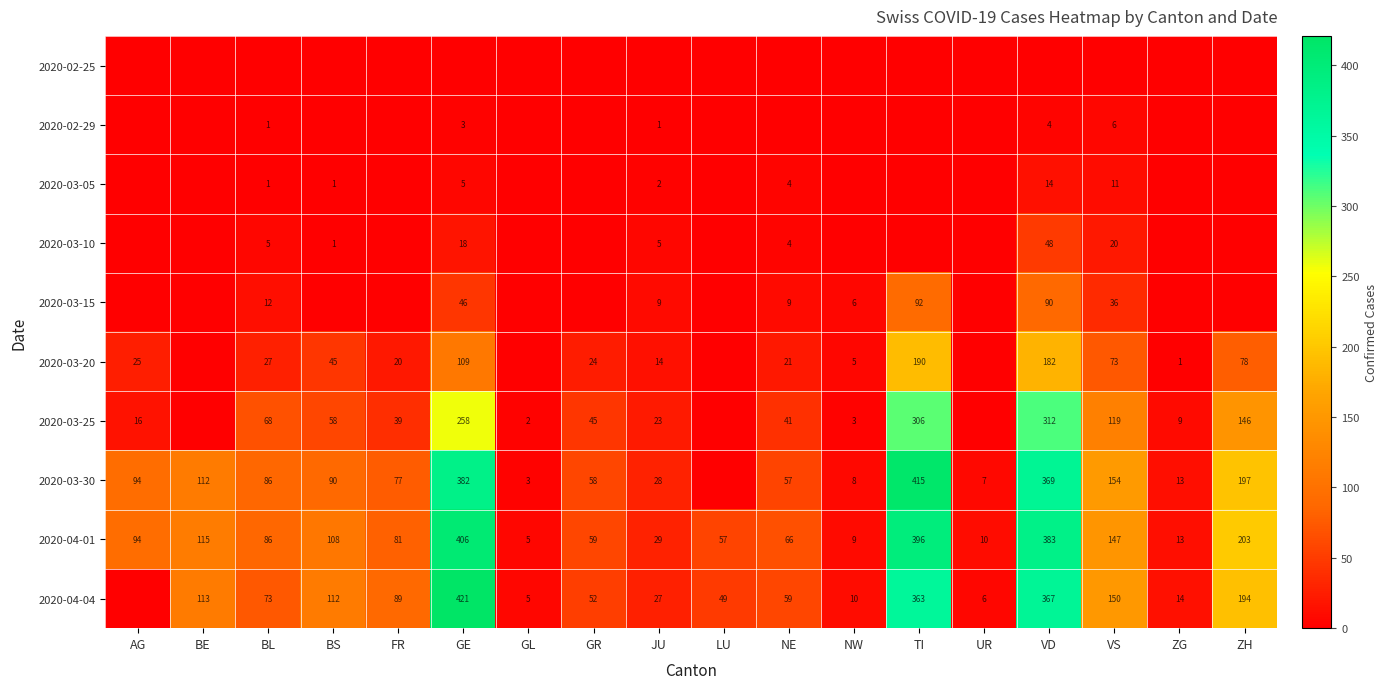

At which category does the chart reach its peak across all series?

GE